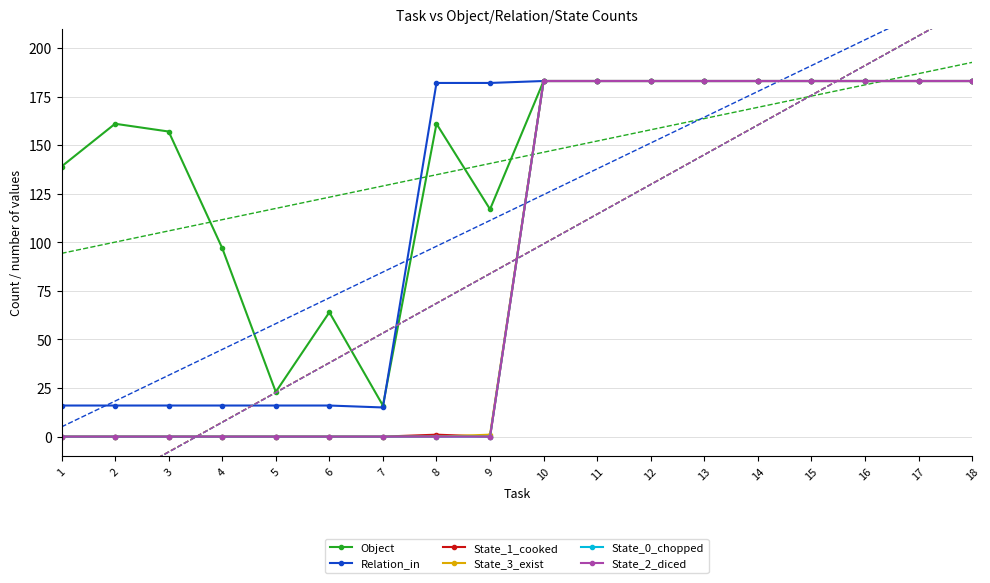

What is the average value of the Relation_in series?

118